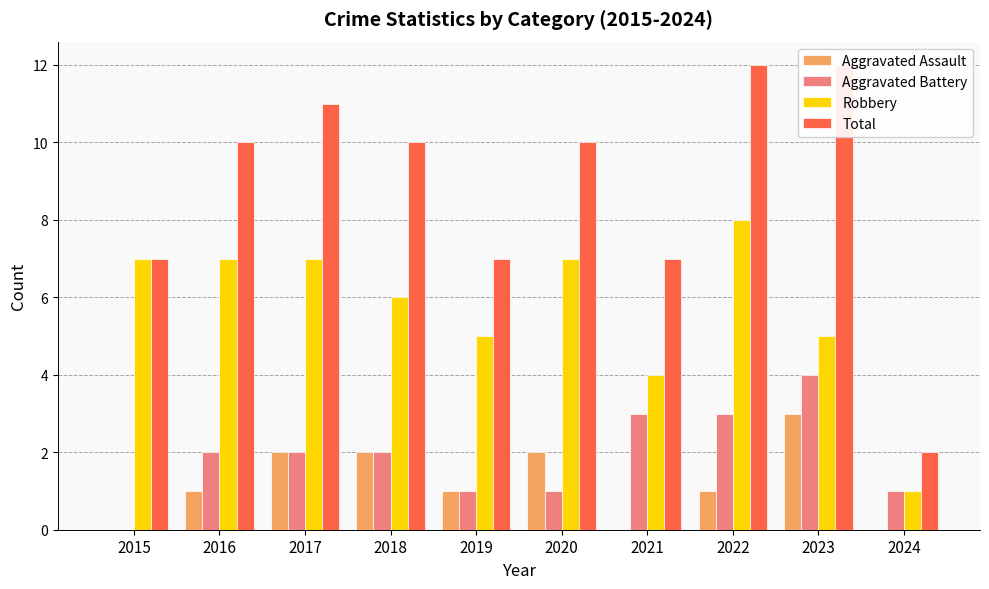

The Robbery series shows 7 at 2016. True or false?

True